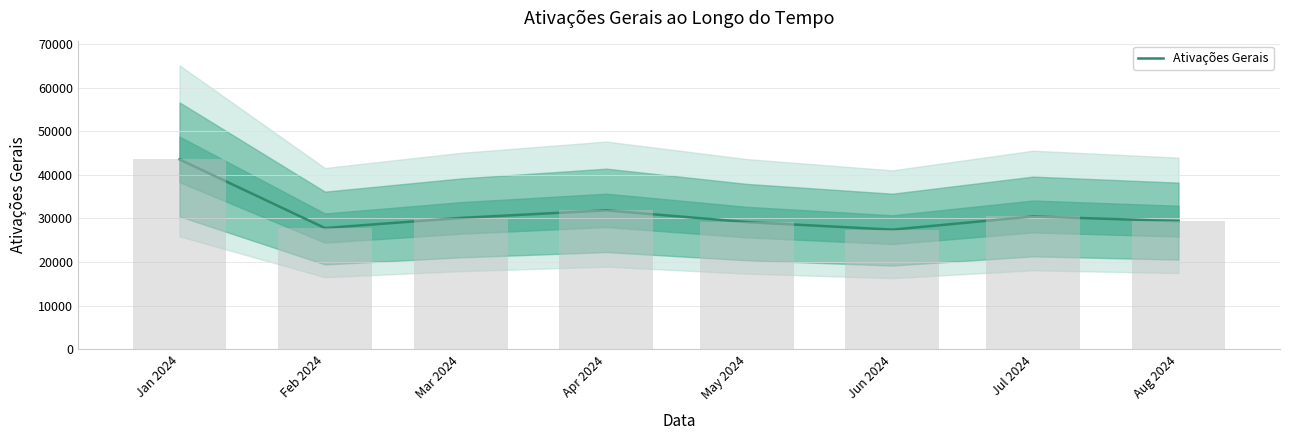

What is the label of the 4th bar from the left?

Apr 2024